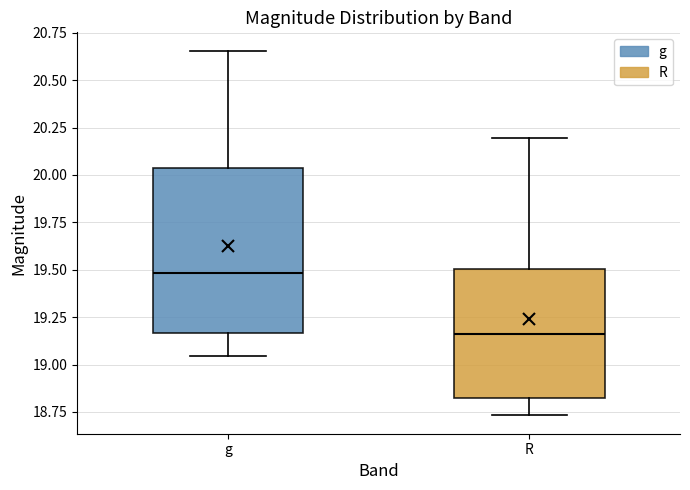

Reading left to right, transcribe this box plot: for each box, give where its median line is, the range the box spans, and where its two whiskers end, as read against the y-axis. The values are not printed on the chart, so give them approximately, as read against the axis.

g: median 19.50, box 19.15 to 20.05, whiskers 19.05 to 20.65
R: median 19.15, box 18.80 to 19.50, whiskers 18.75 to 20.20